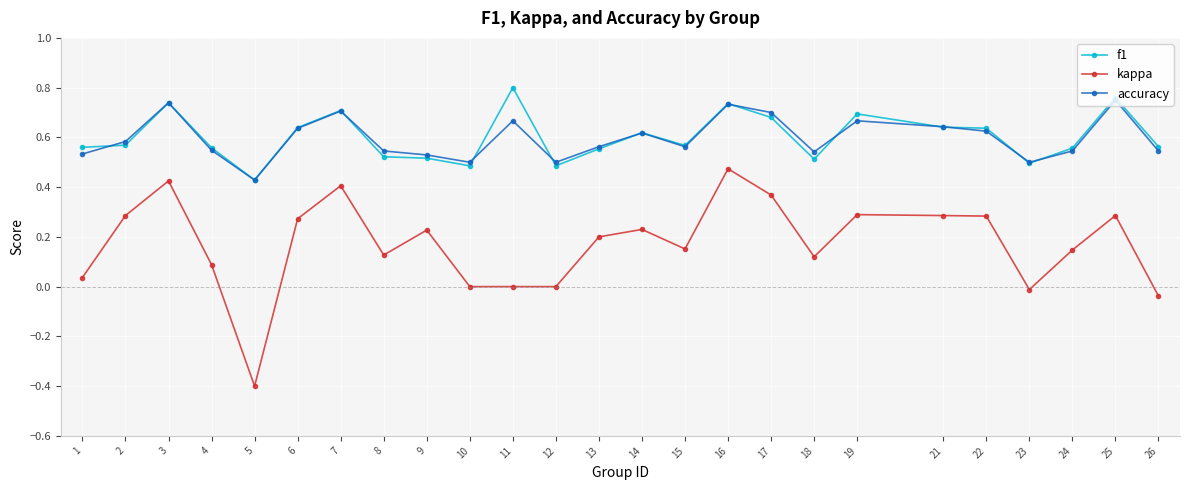

At which category does the chart reach its minimum across all series?

5